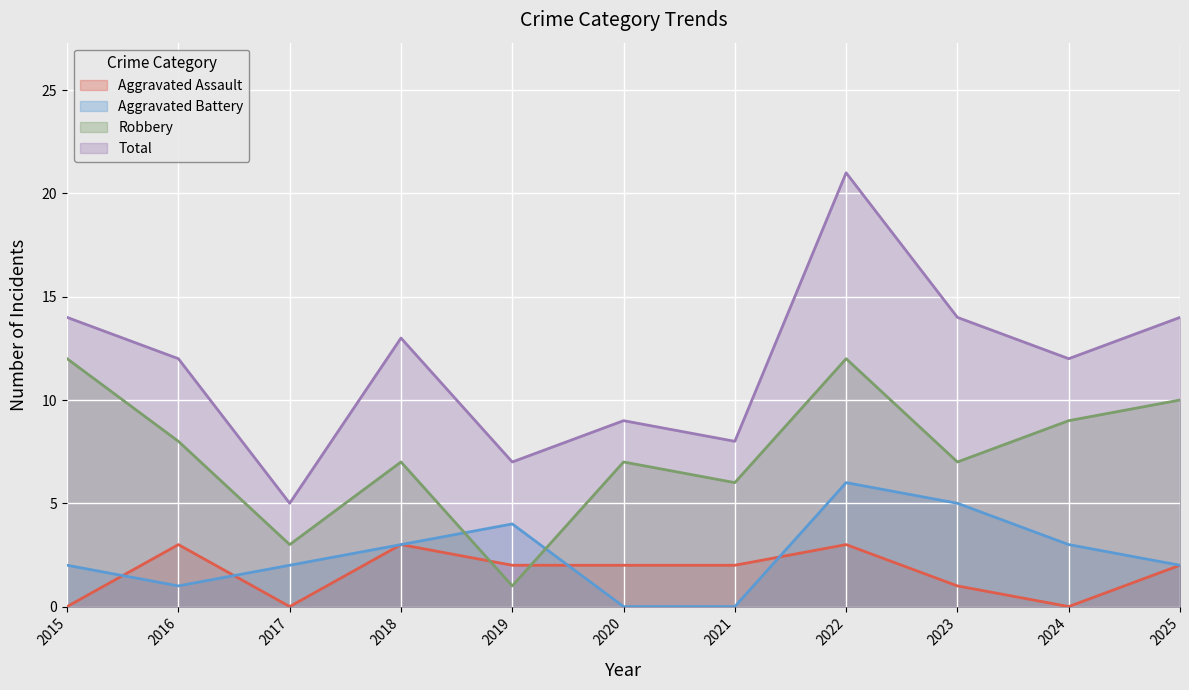

What is the average value of the Robbery series?

7